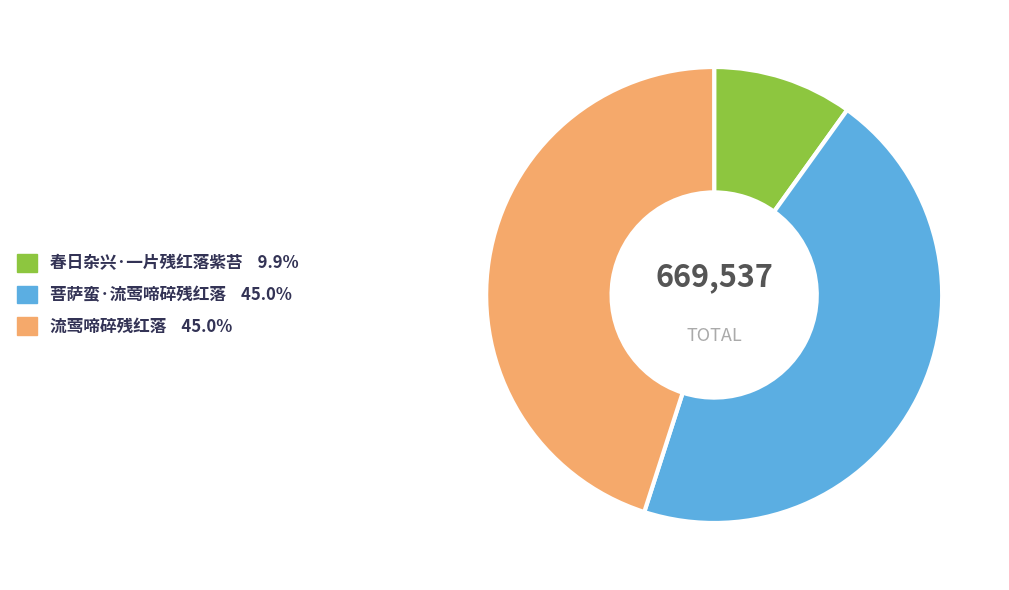

How many slices are in this pie chart?

3